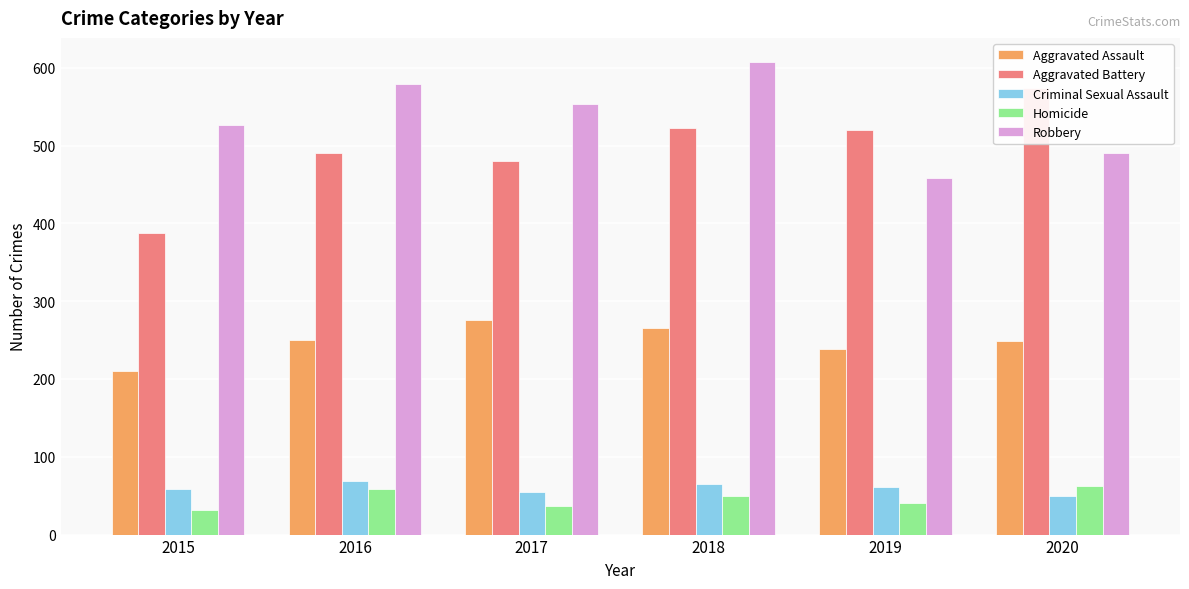

Which series changed the most between 2015 and 2019?

Aggravated Battery